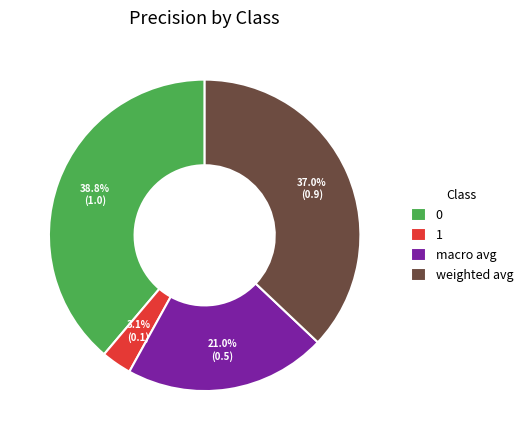

How much of the chart is everything except macro avg?

79.0%